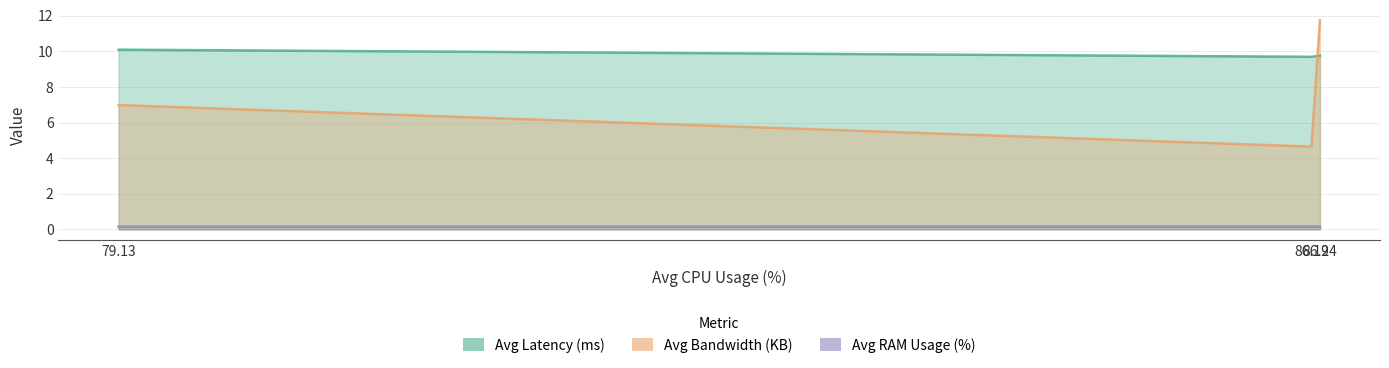

Is it true that Avg Latency (ms) equals 10.1 at 79.13?

True